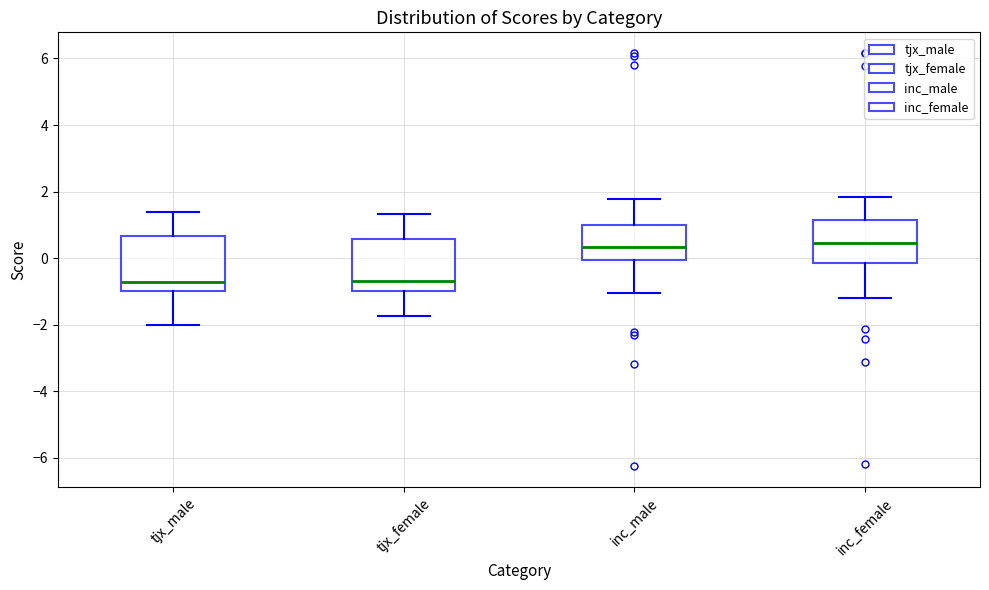

Where does the upper whisker of the box for inc_female end on the y-axis? The values are not printed on the chart, so give them approximately, as read against the axis.

1.8